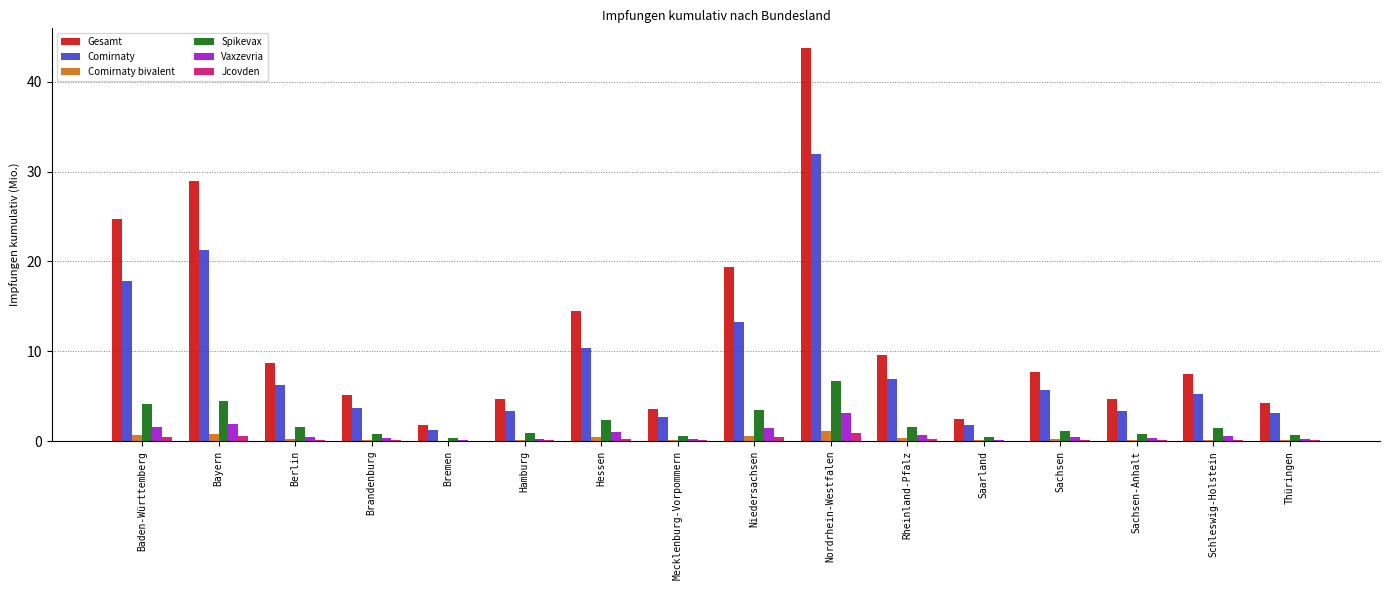

What is the sum of all Gesamt values?

191.2